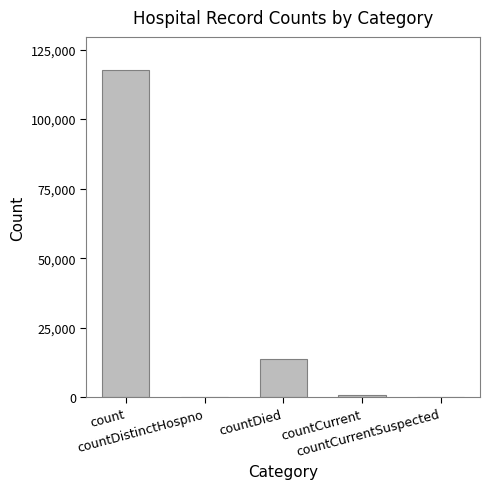

What is the sum of all values?

132246